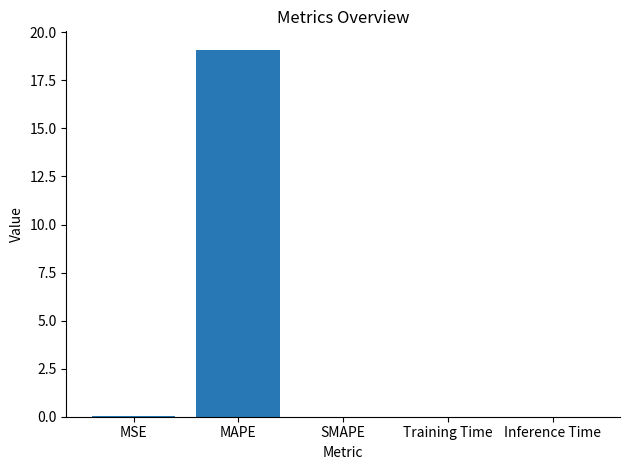

Is it true that the value at Training Time is 0.0?

True